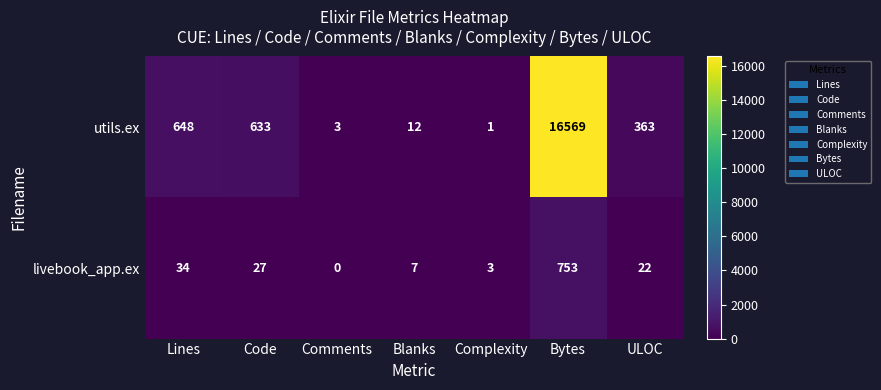

True or false: utils.ex has a value of 16569 at Bytes.

True